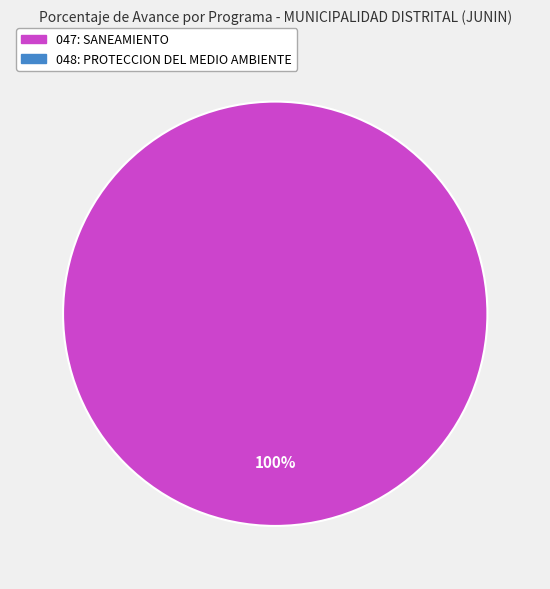

Is there any slice that represents more than half of the pie?

Yes